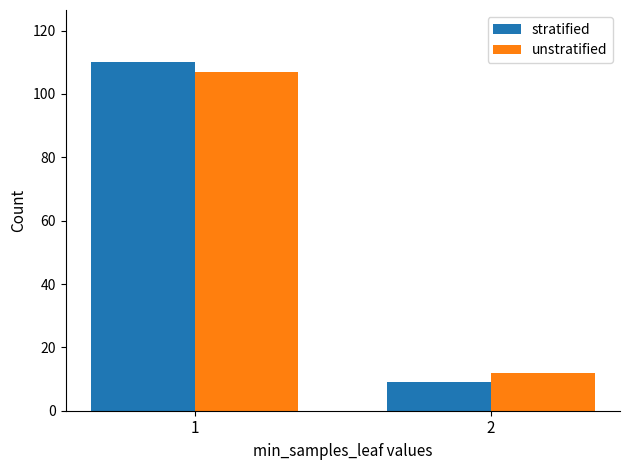

Rank the series at 1 from lowest to highest value.

unstratified, stratified